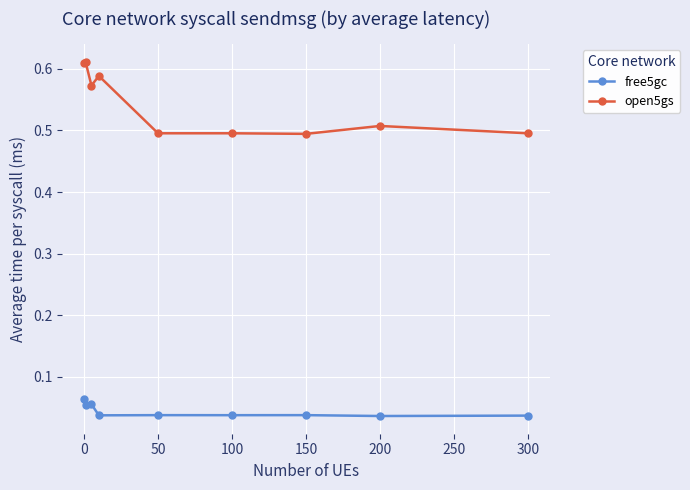

Which series has the largest range (max minus min)?

open5gs